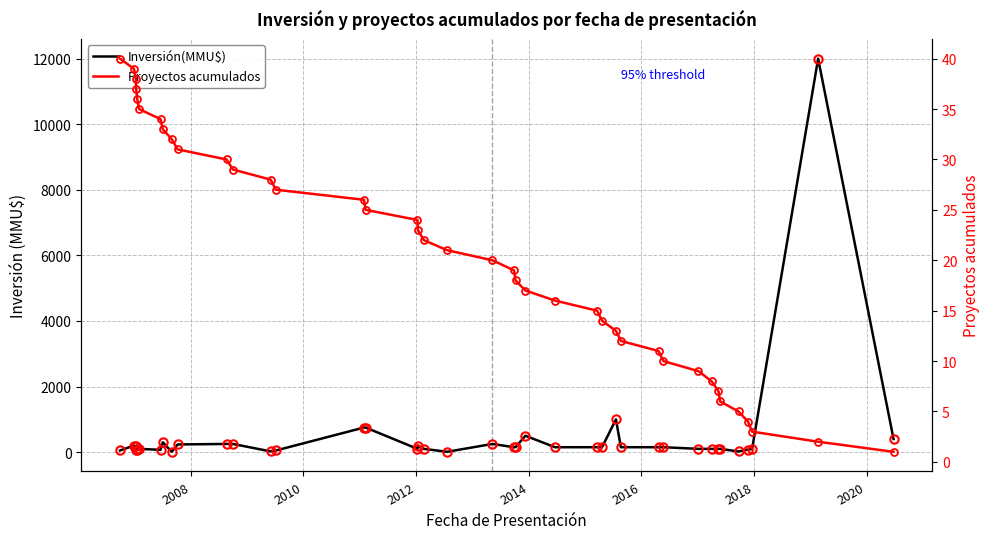

Is the value of Inversión(MMU$) at 9 greater than the value of Proyectos acumulados at 14?

Yes